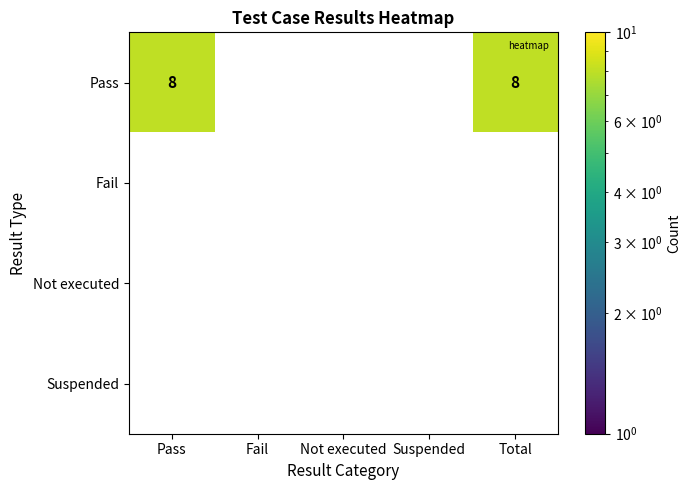

At how many categories does at least one series exceed 5?

2